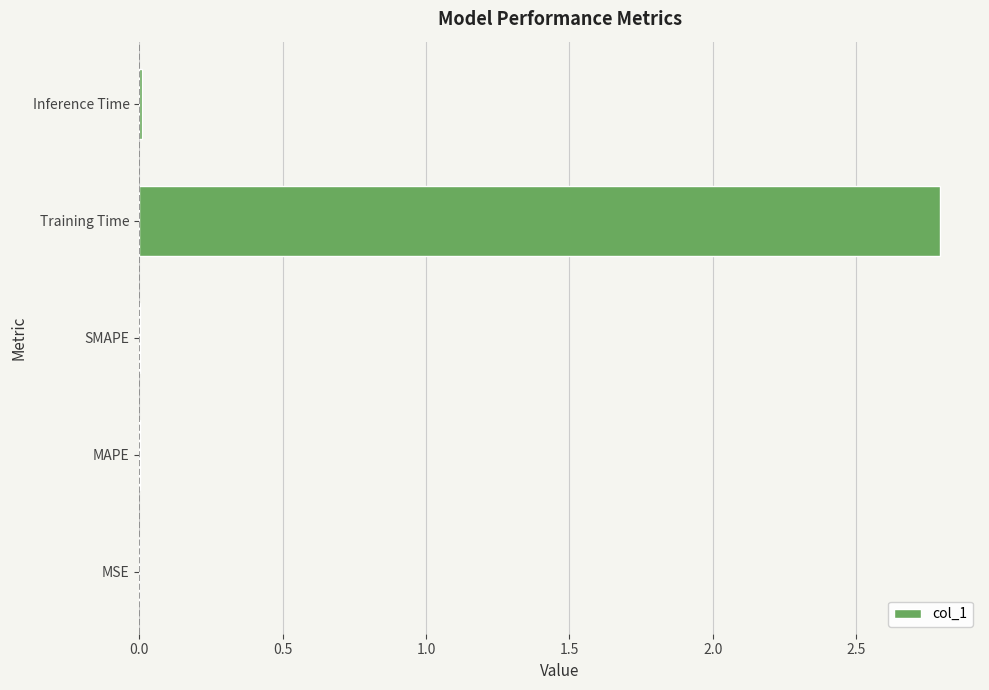

The value at Training Time is 2.8. True or false?

True